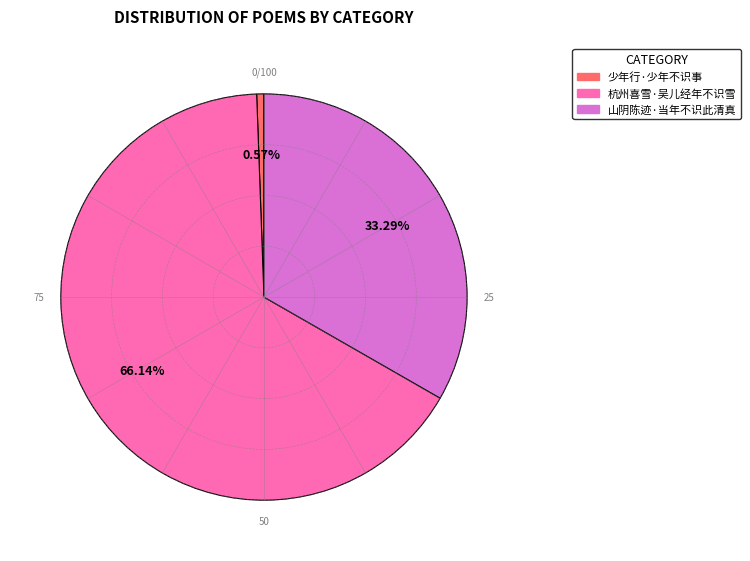

How many segments does this pie chart have?

3